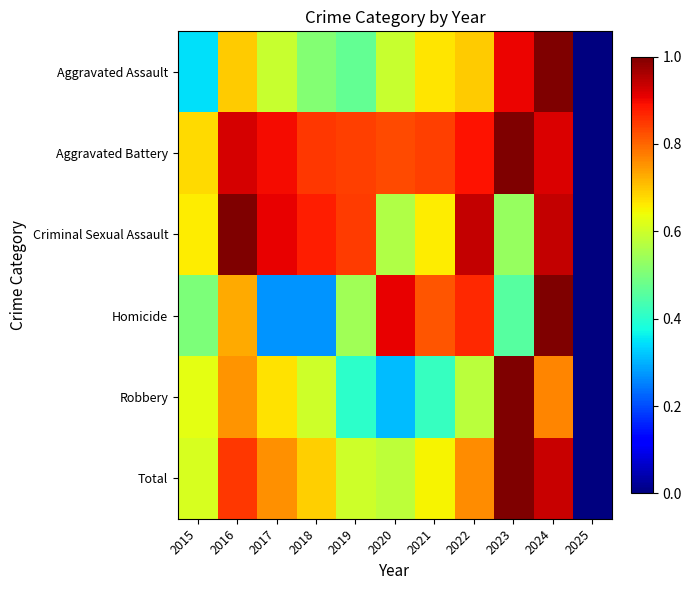

At which category is the sum across all series the highest?

2024